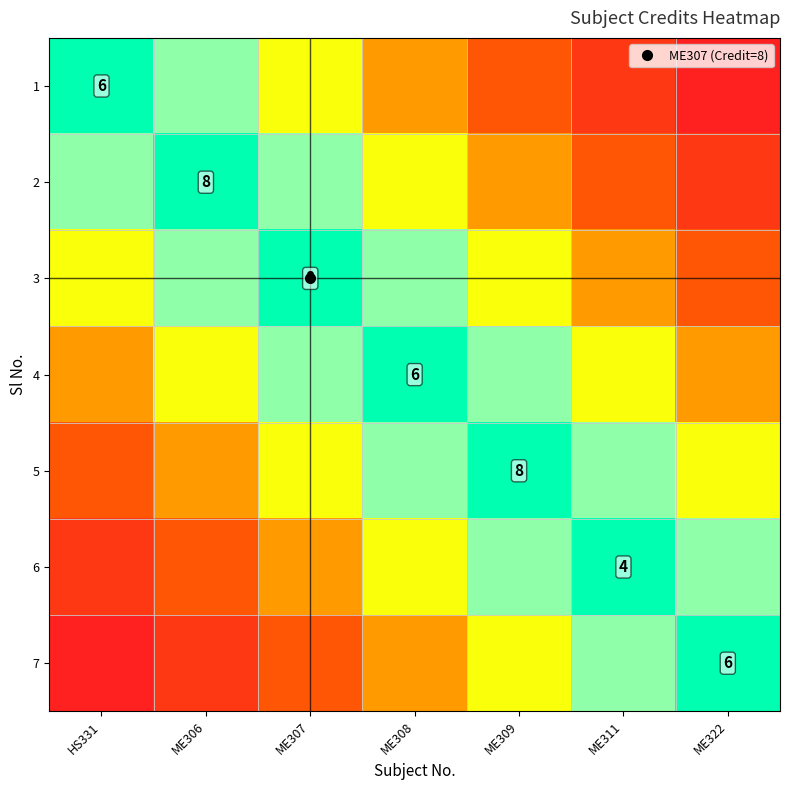

Where is 2 nearest to the value 0?

ME322